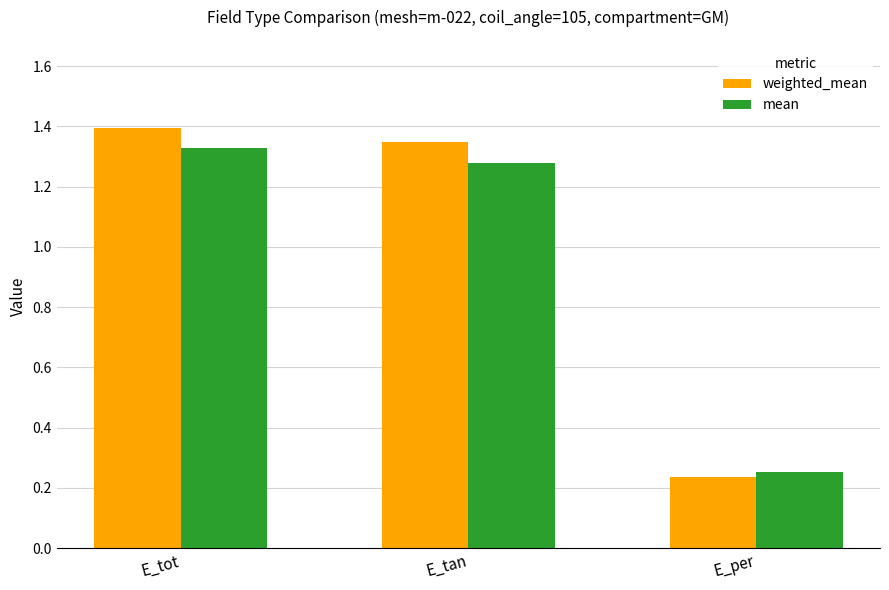

What are all the series names shown in the legend?

weighted_mean, mean